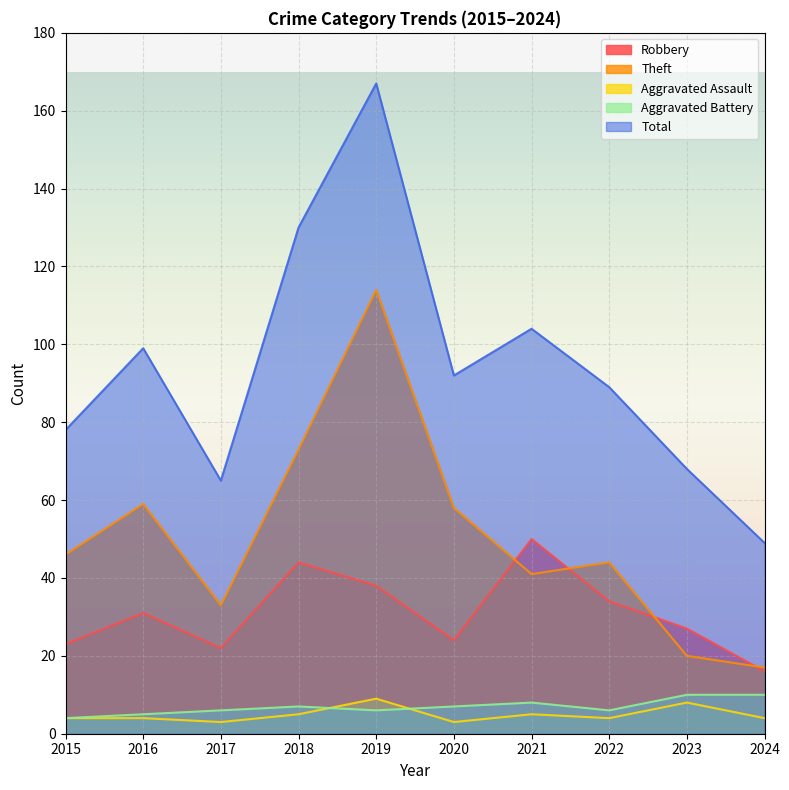

Reading left to right, what are all the values shown in this chart?

Robbery: 23	31	22	44	38	24	50	34	27	16
Theft: 46	59	33	73	114	58	41	44	20	17
Aggravated Assault: 4	4	3	5	9	3	5	4	8	4
Aggravated Battery: 4	5	6	7	6	7	8	6	10	10
Total: 78	99	65	130	167	92	104	89	68	49